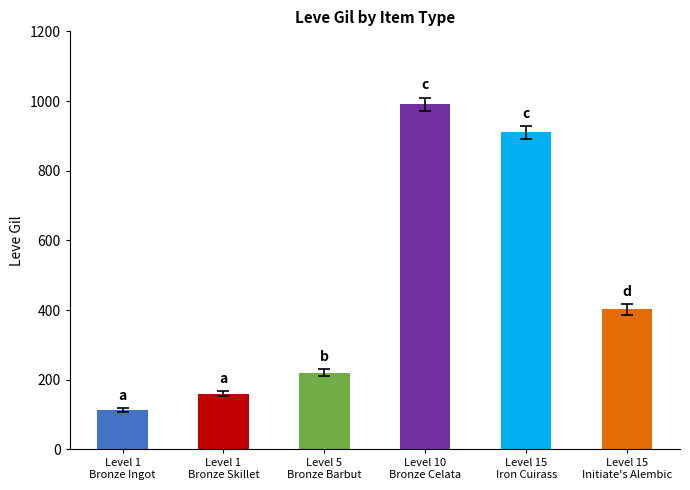

Rank the categories by value from lowest to highest.

Level 1
Bronze Ingot, Level 1
Bronze Skillet, Level 5
Bronze Barbut, Level 15
Initiate's Alembic, Level 15
Iron Cuirass, Level 10
Bronze Celata